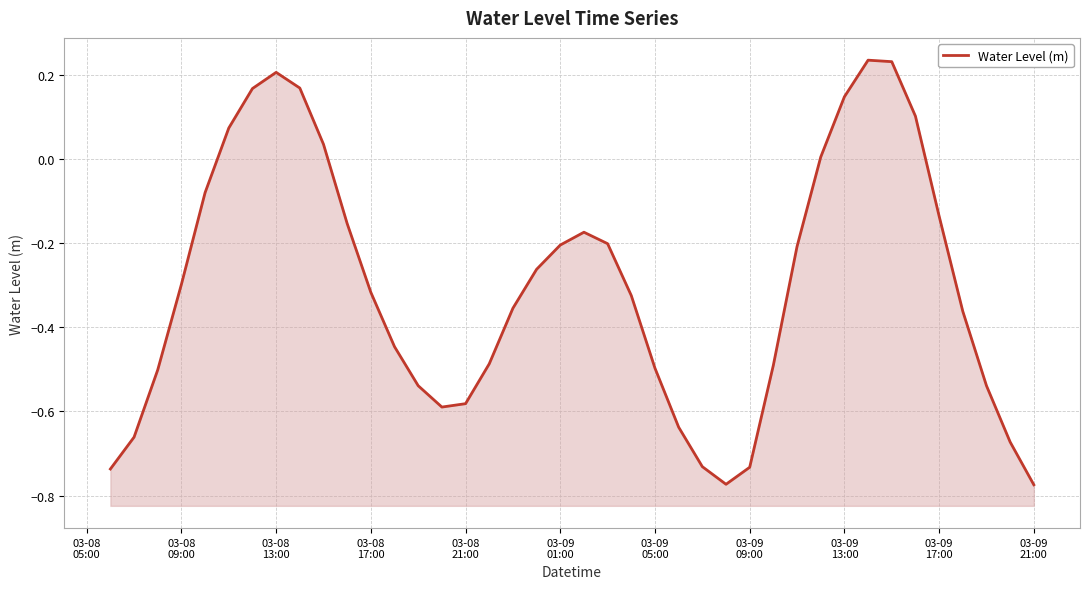

Does the chart have visible grid lines?

Yes